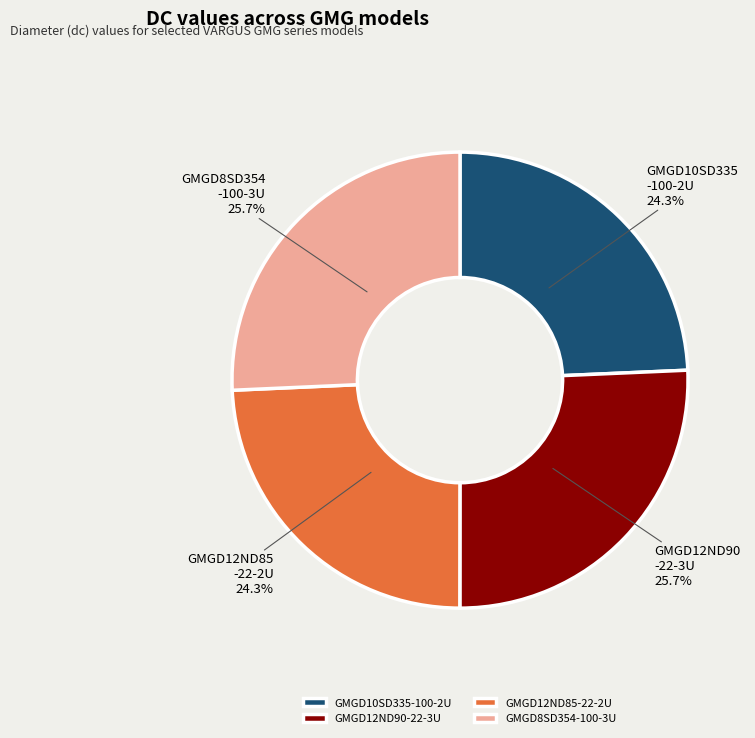

What is the total percentage of GMGD8SD354-100-3U and GMGD10SD335-100-2U?

50.0%